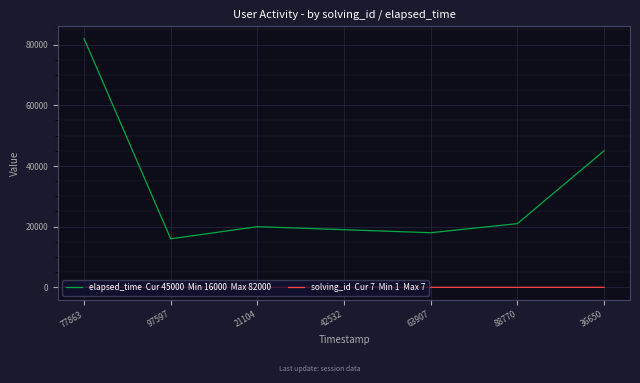

What is the maximum value shown in the chart?

82000